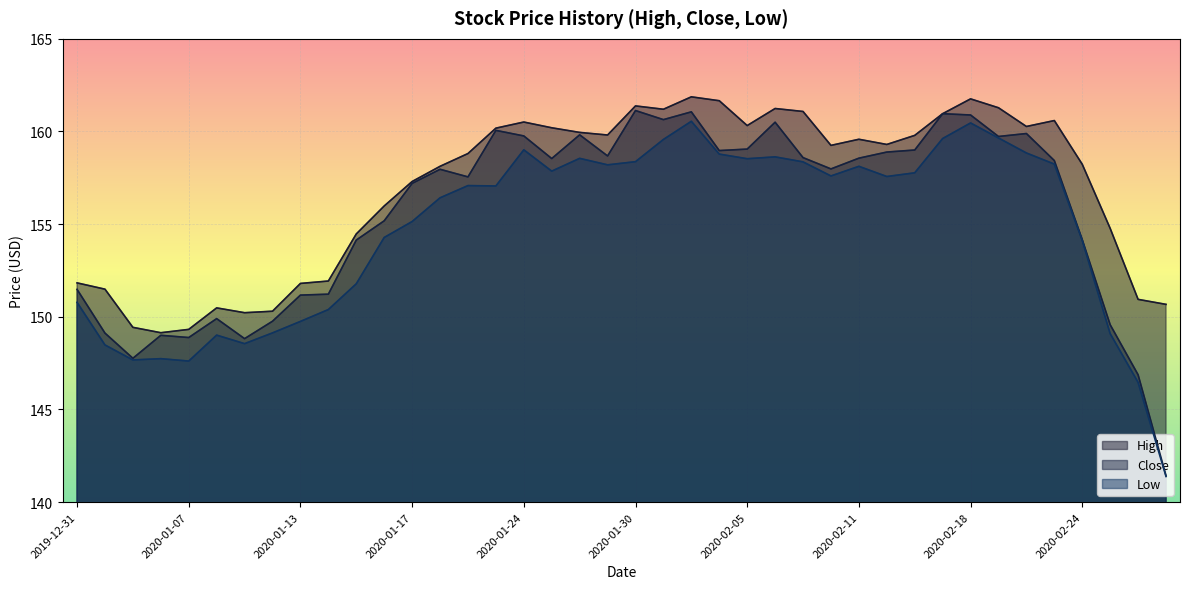

Where does the Close series first go above 158?

2020-01-23